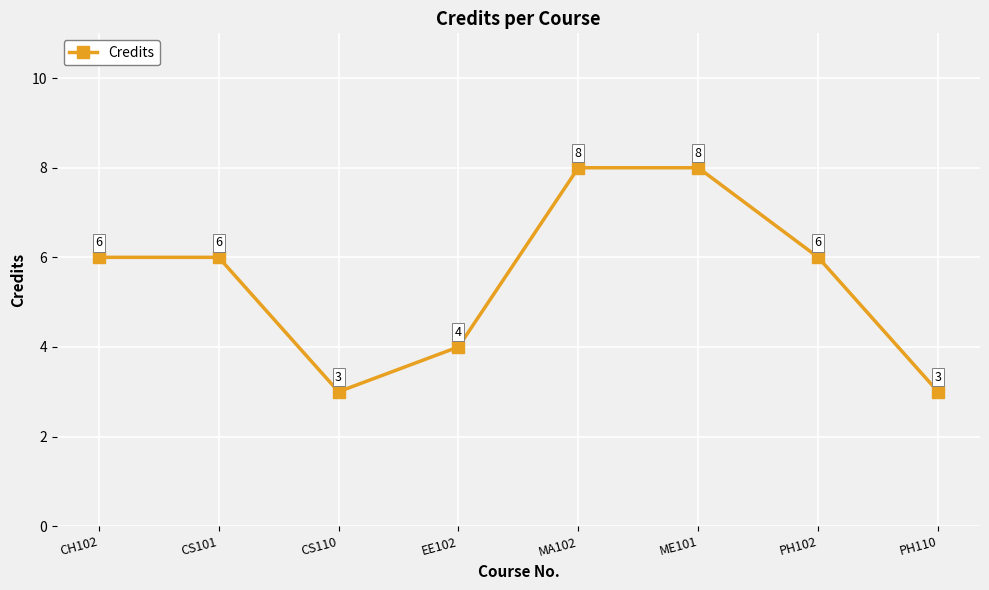

Approximately how many times larger is the value at CS110 compared to ME101?

0.4